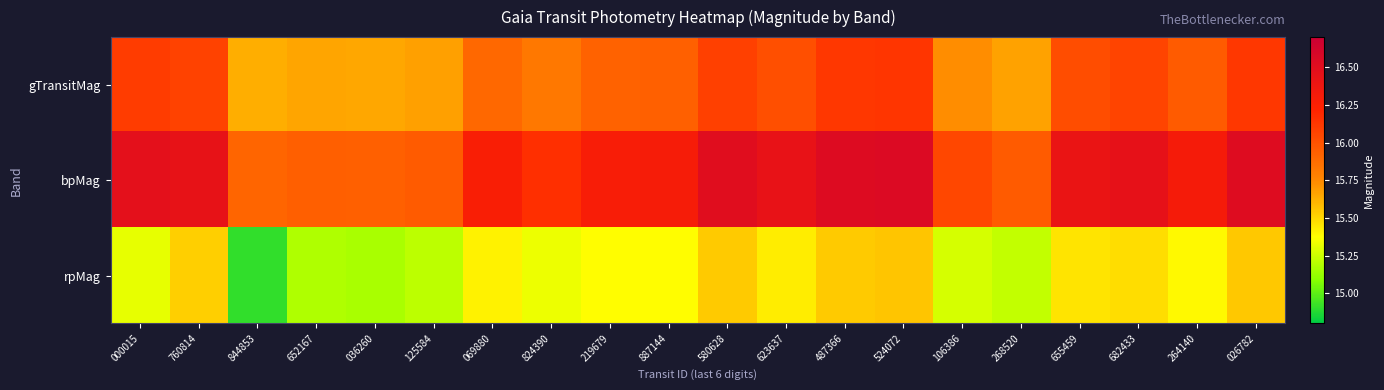

Which label corresponds to the smallest value in the chart?

844853